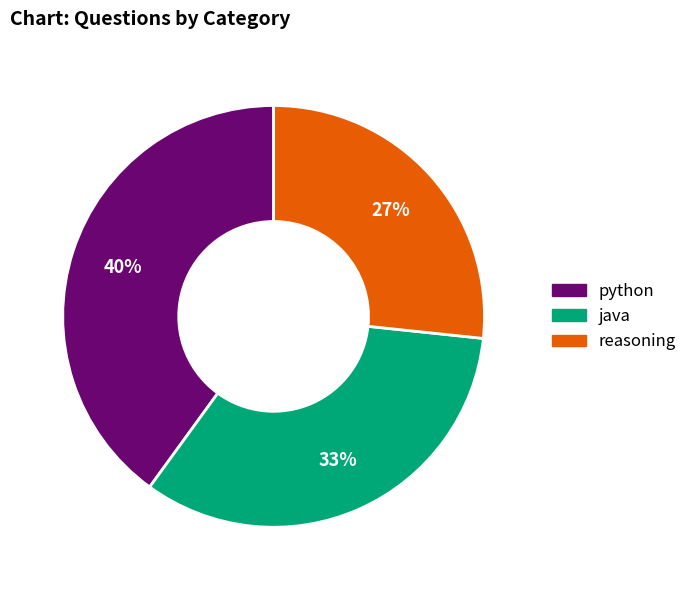

What is the smallest slice in the pie chart?

reasoning